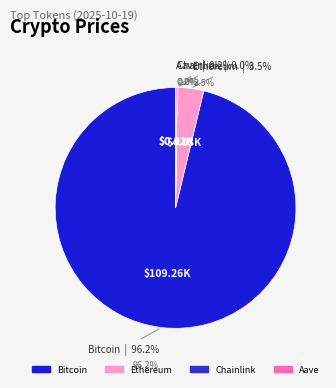

Which slice represents more than half of the pie?

Bitcoin